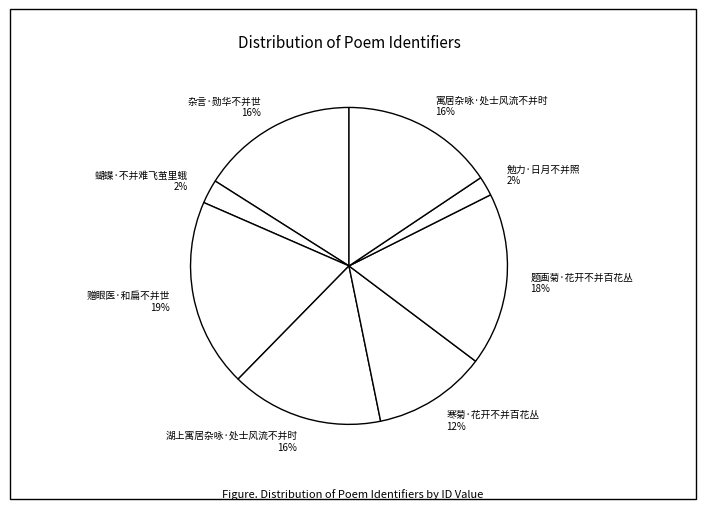

To the nearest percent, what portion does 勉力·日月不并照 represent?

2%